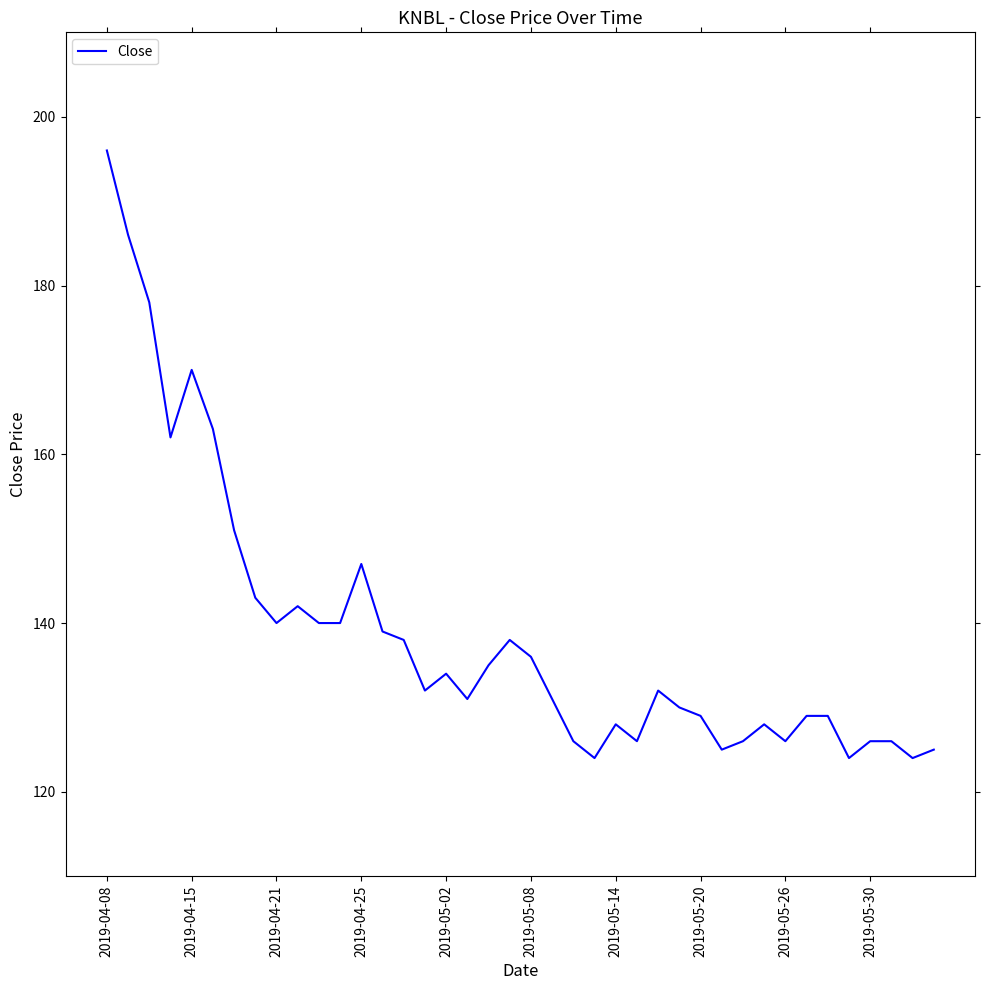

Does the chart have visible grid lines?

No